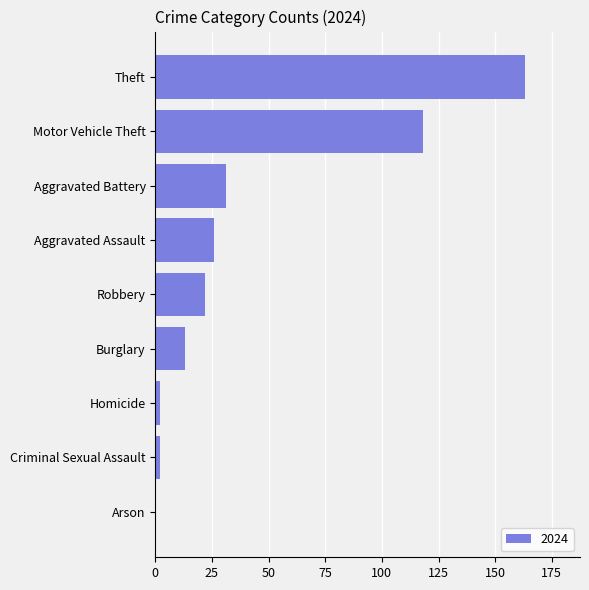

Are the bars horizontal?

Yes